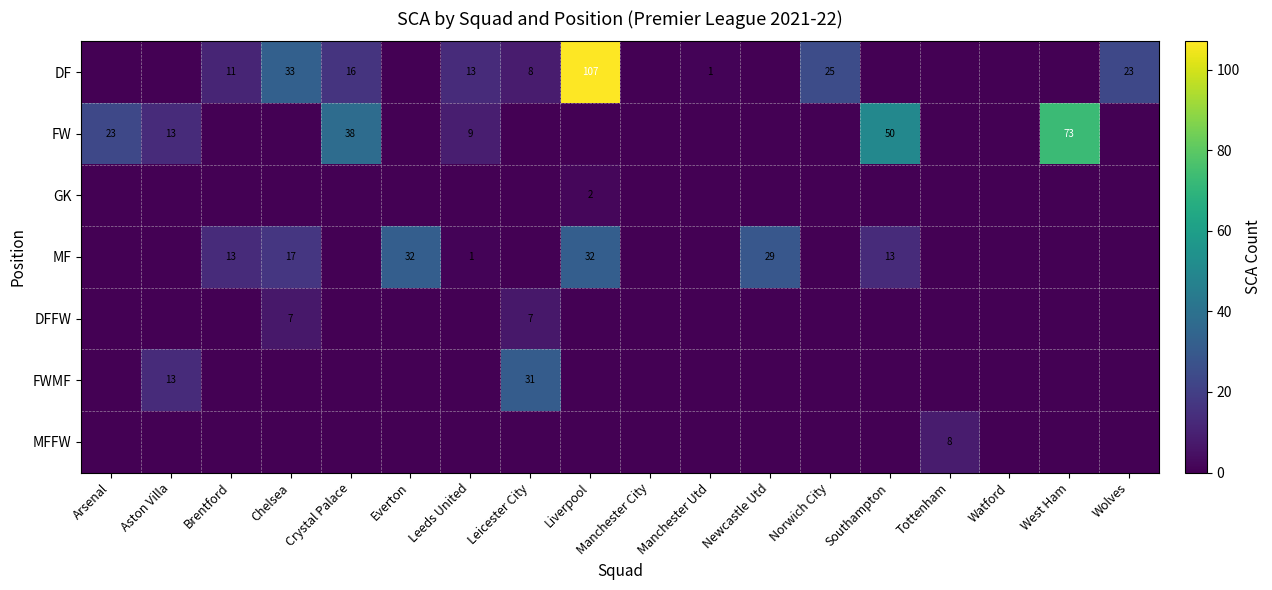

The MF series shows 21 at Brentford. True or false?

False